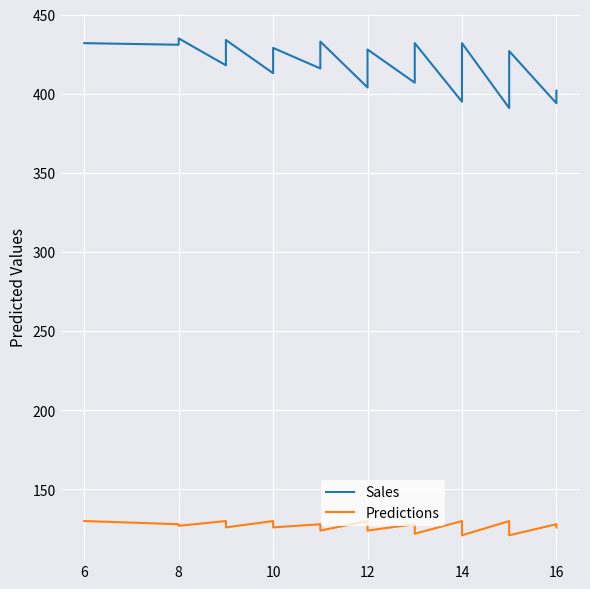

How many interior local valleys does the Sales series have?

9